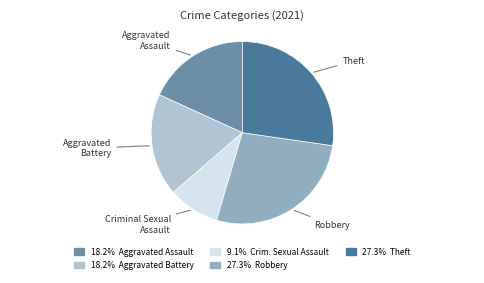

Is the sum of Theft and Robbery greater than half?

Yes